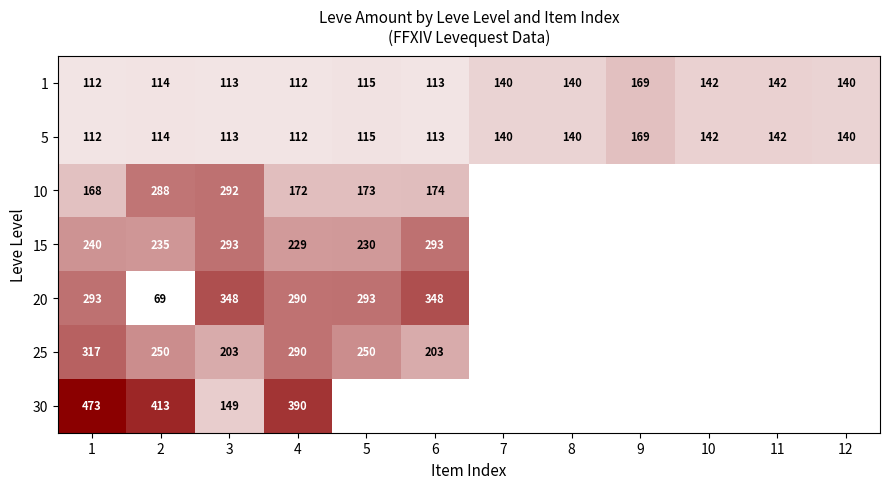

True or false: 20 has a value of 79 at 1.

False